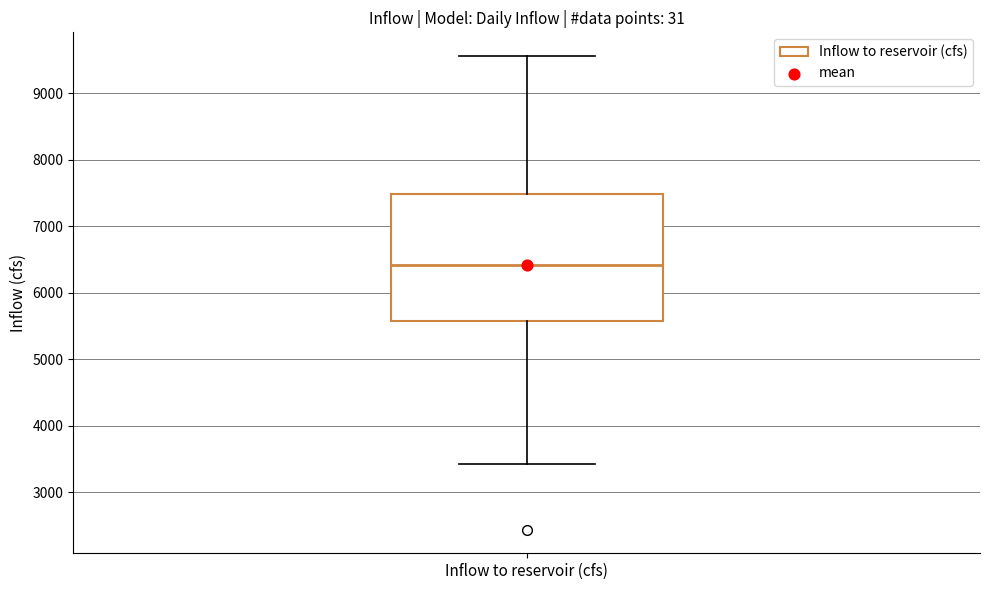

Where is the lower edge of the box for Inflow to reservoir (cfs) on the y-axis? The values are not printed on the chart, so give them approximately, as read against the axis.

5600